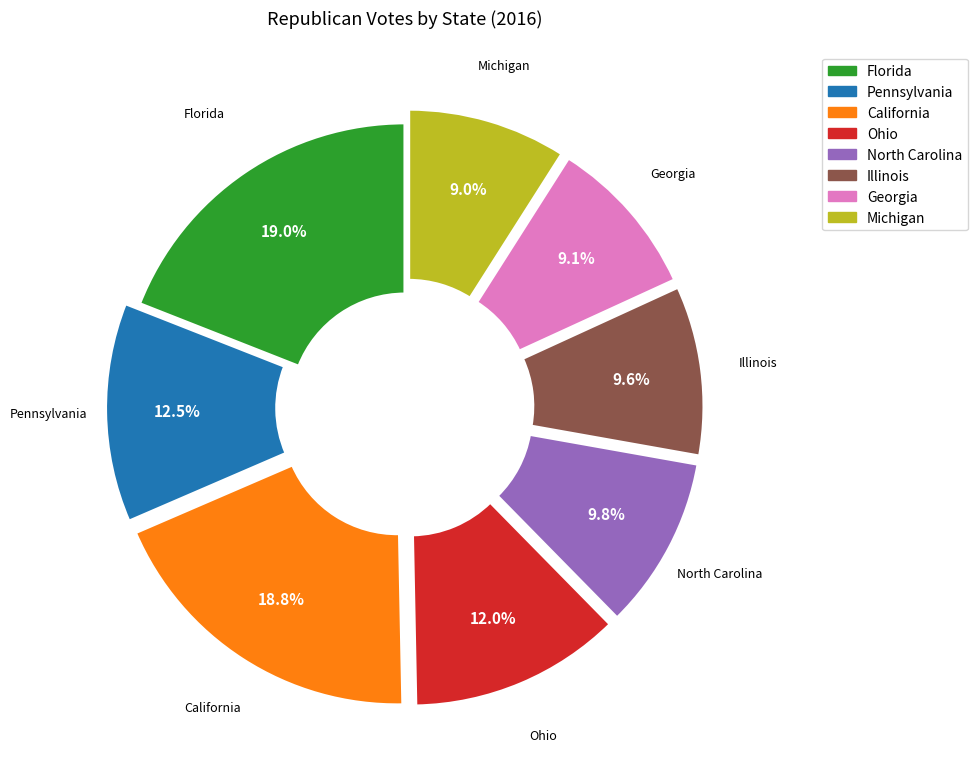

Do North Carolina and Ohio together represent more than half of the pie?

No